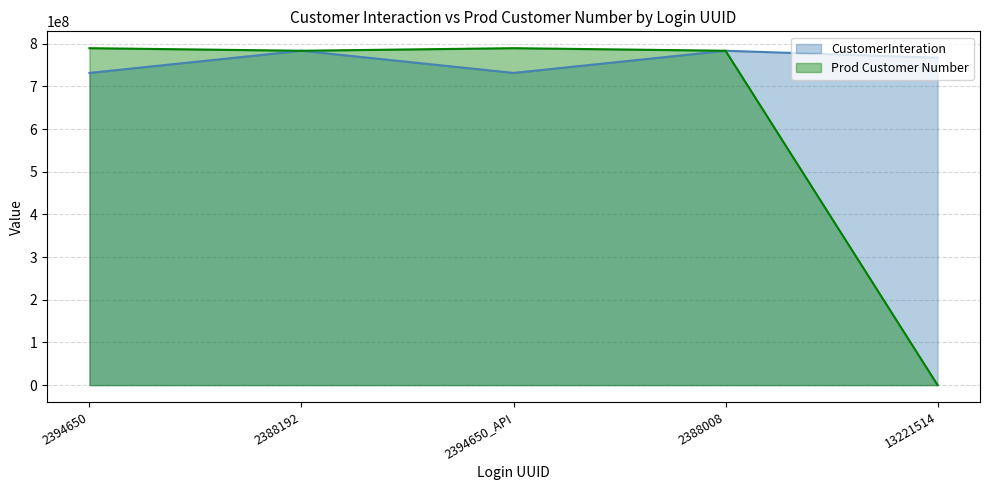

What position from the left is 2388008?

4